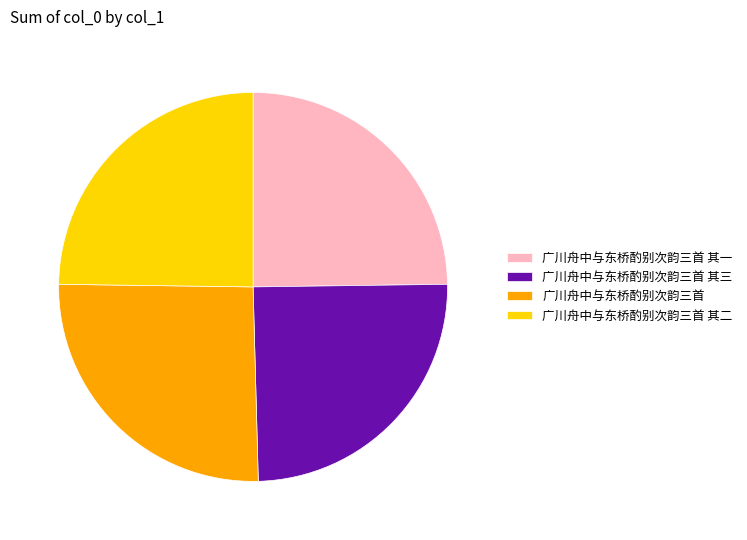

What is the ratio of the value at 广川舟中与东桥酌别次韵三首 to the value at 广川舟中与东桥酌别次韵三首 其二?

1.0